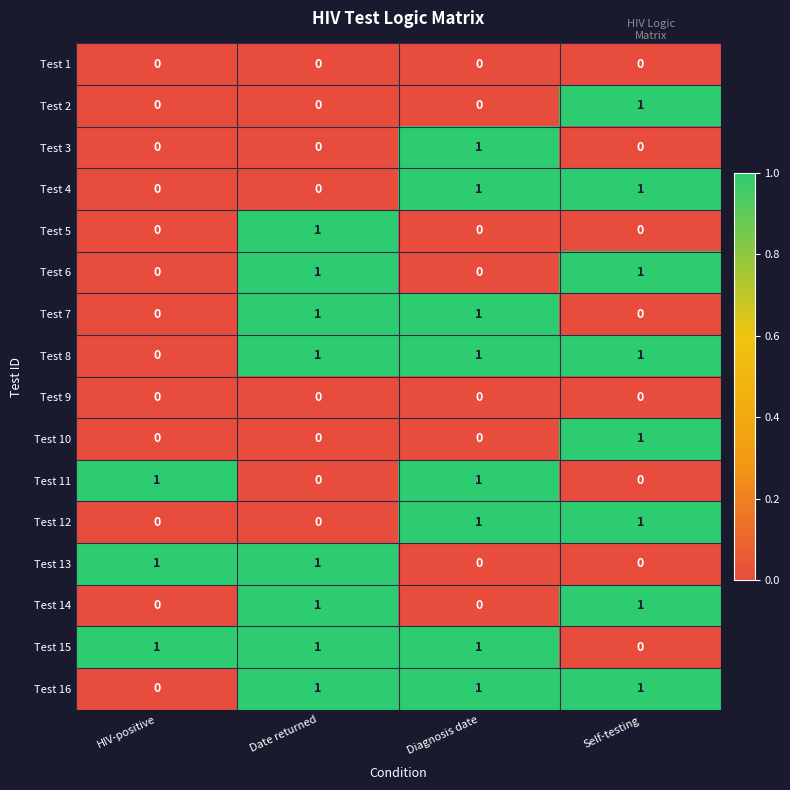

Is it true that Test 13 equals 1 at Date returned?

True